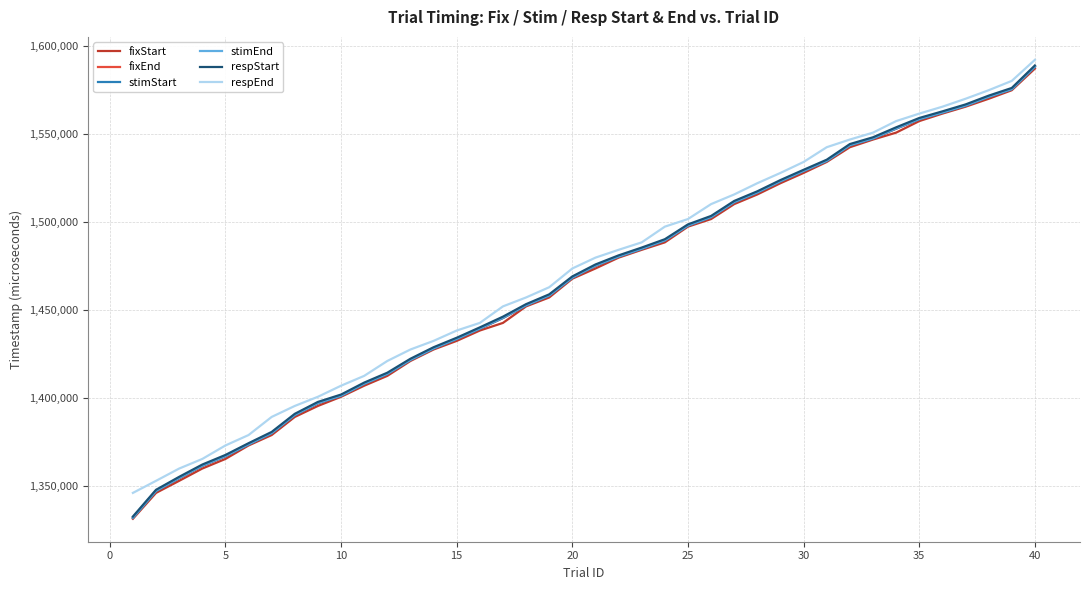

Reading left to right, list all the values displayed in this chart.

fixStart: 1331533	1346217	1353068	1360034	1365486	1373137	1379053	1389337	1395571	1400772	1407055	1412639	1421090	1427607	1432492	1438375	1442692	1452076	1457144	1467787	1473594	1479745	1484179	1488413	1497331	1501647	1510132	1515616	1522000	1527833	1534051	1542418	1546768	1550685	1557237	1561486	1565403	1569904	1574754	1587037
fixEnd: 1332030	1347214	1354565	1361533	1366983	1373634	1380050	1390335	1397069	1401269	1408053	1413638	1421588	1428105	1433489	1439373	1445457	1452574	1458141	1468293	1475094	1480243	1484678	1489411	1497829	1502646	1511130	1516614	1522998	1528832	1534549	1543417	1547266	1552934	1558234	1561985	1565902	1570903	1575253	1588037
stimStart: 1332046	1347231	1354582	1361549	1367000	1373650	1380067	1390352	1397086	1401286	1408070	1413654	1421605	1428122	1433506	1439390	1445473	1452591	1458158	1468309	1475110	1480260	1484694	1489428	1497846	1502662	1511147	1516630	1523014	1528848	1534566	1543433	1547283	1552950	1558251	1562001	1565919	1570919	1575269	1588054
stimEnd: 1332296	1347481	1354832	1361799	1367250	1373917	1380318	1390602	1397352	1401536	1408320	1413921	1421855	1428389	1433773	1439657	1445741	1452841	1458408	1468576	1475360	1480527	1484961	1489695	1498112	1502912	1511413	1516897	1523281	1529098	1534816	1543700	1547550	1553201	1558501	1562252	1566185	1571169	1575536	1588304
respStart: 1332797	1347982	1355332	1362299	1367750	1374417	1380818	1391102	1397853	1402037	1408820	1414421	1422355	1428889	1434273	1440157	1446240	1453341	1458908	1469076	1475860	1481027	1485461	1490195	1498612	1503412	1511913	1517397	1523781	1529598	1535316	1544200	1548050	1553701	1559001	1562752	1566685	1571669	1576036	1588804
respEnd: 1346215	1353066	1360032	1365483	1373135	1379050	1389335	1395569	1400770	1407053	1412637	1421088	1427605	1432489	1438373	1442690	1452074	1457142	1462942	1473593	1479743	1484177	1488411	1497329	1501645	1510130	1515614	1521998	1527831	1534049	1542416	1546766	1550683	1557234	1561485	1565402	1569902	1574752	1580053	1592004